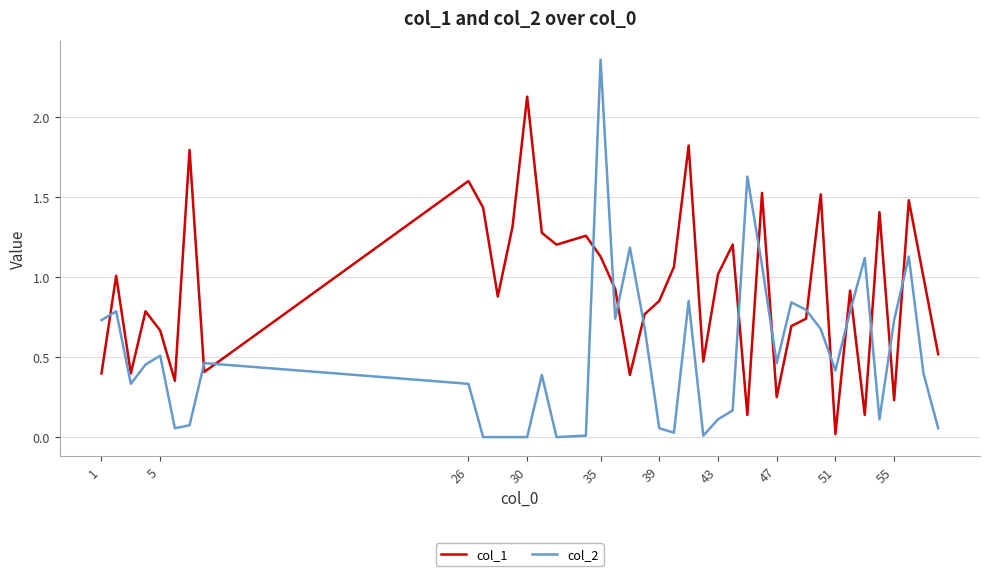

Which series has the widest spread of values?

col_2